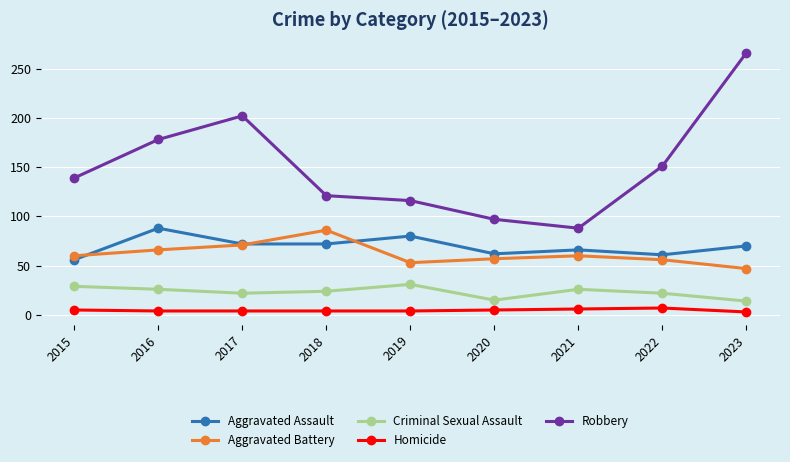

What is the greatest value displayed?

266